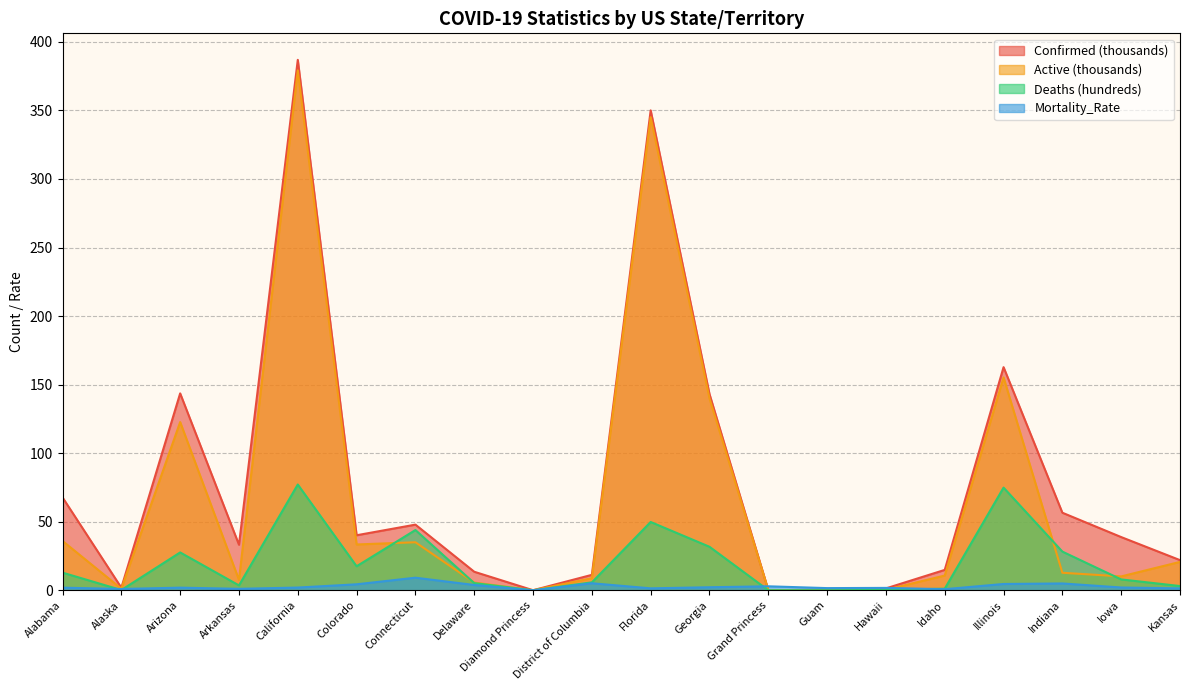

Rank the series at Iowa from highest to lowest value.

Confirmed, Active, Deaths, Mortality_Rate